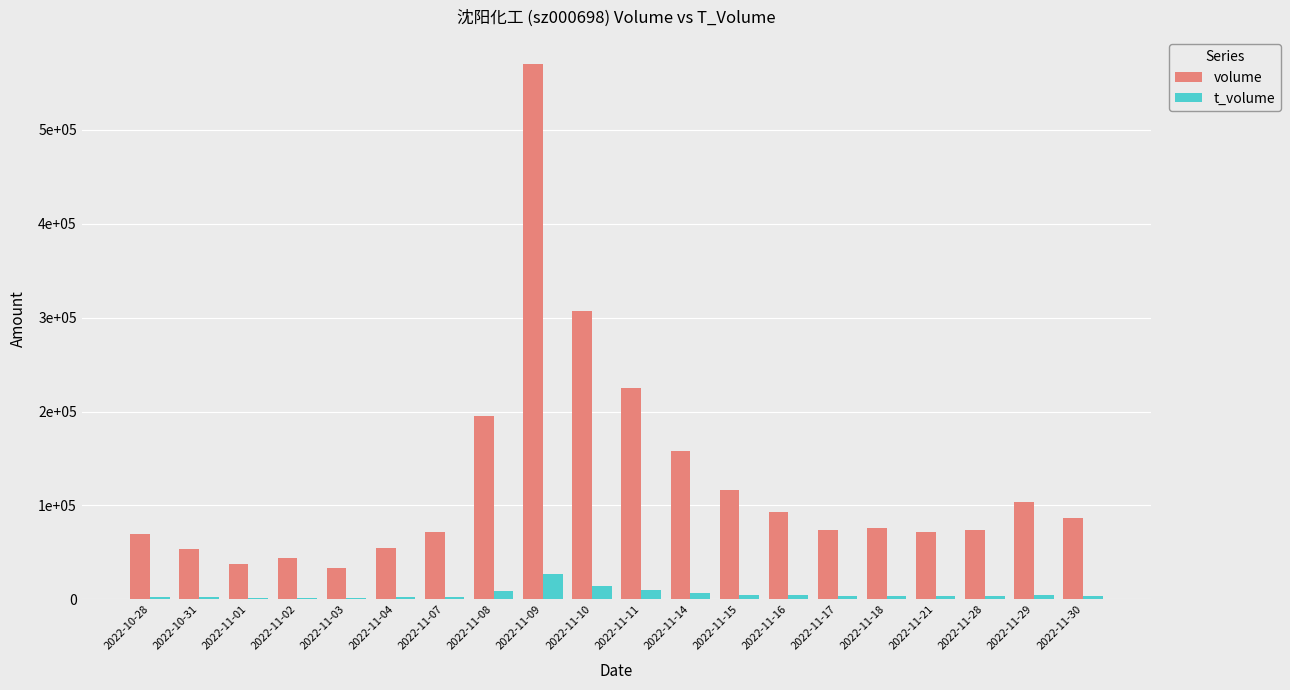

Which series has the largest range (max minus min)?

volume